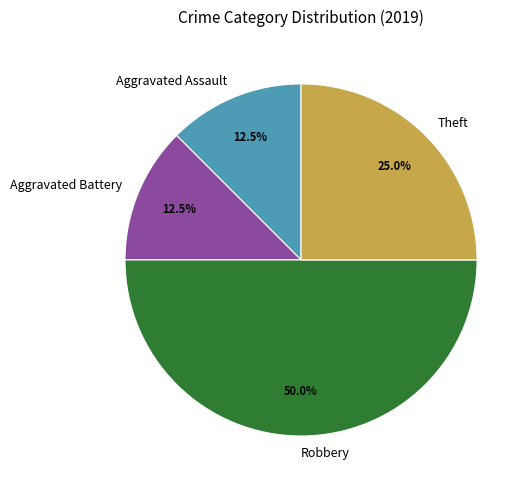

Combined, what portion of the pie is Robbery and Aggravated Battery?

62.5%